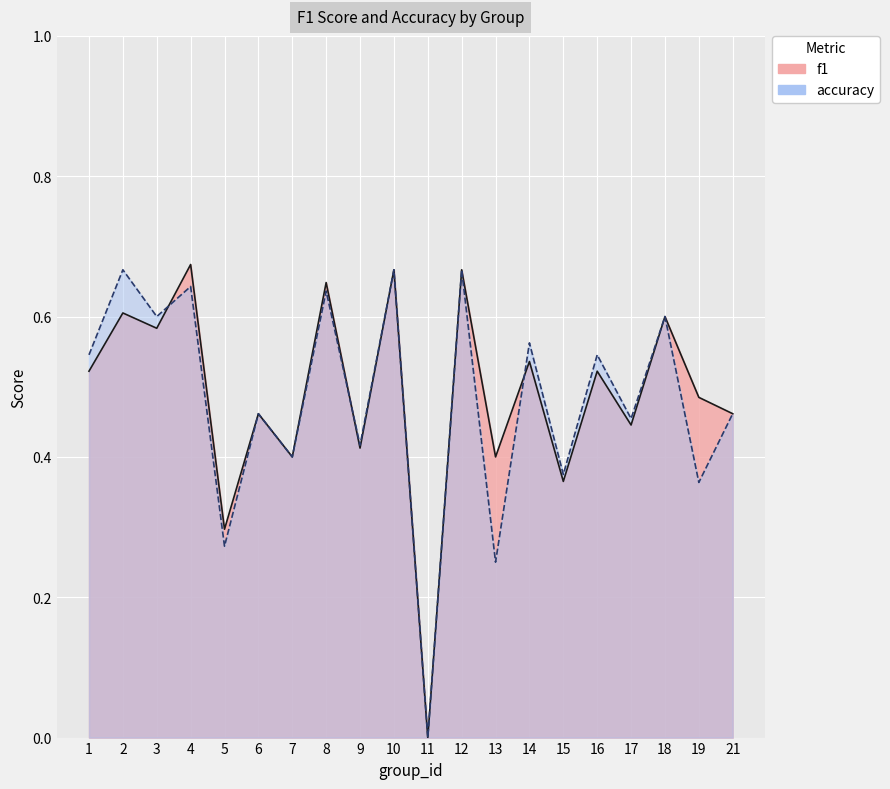

How many values in f1 are above zero?

19